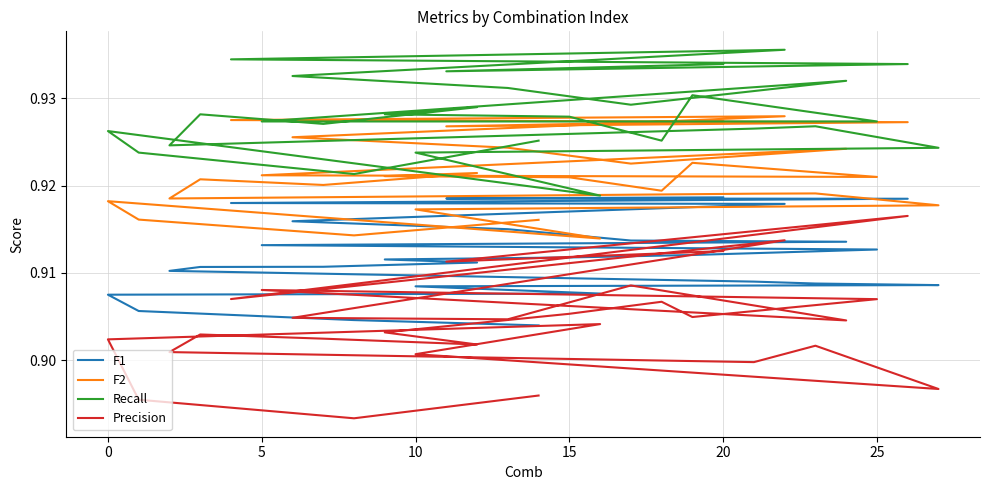

What is the lowest value of the F2 series?

0.9